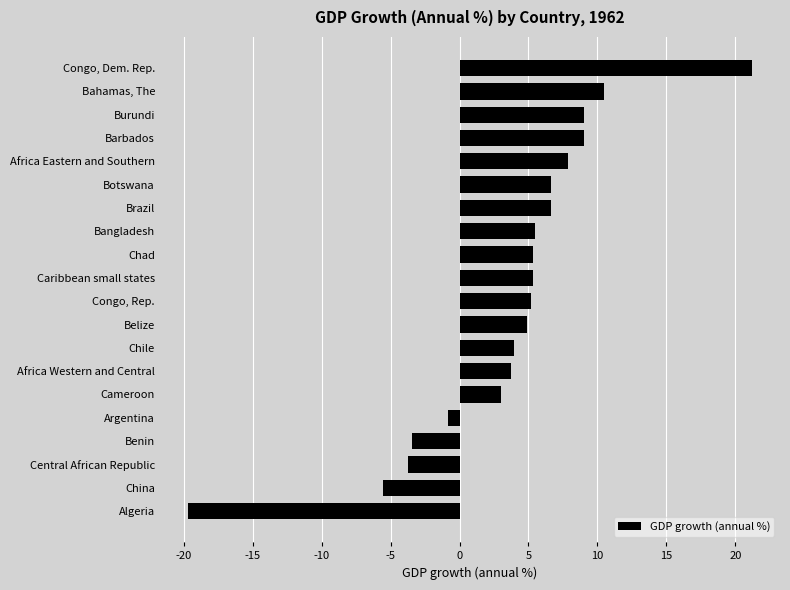

Are the bars grouped side by side (vs. stacked)?

No